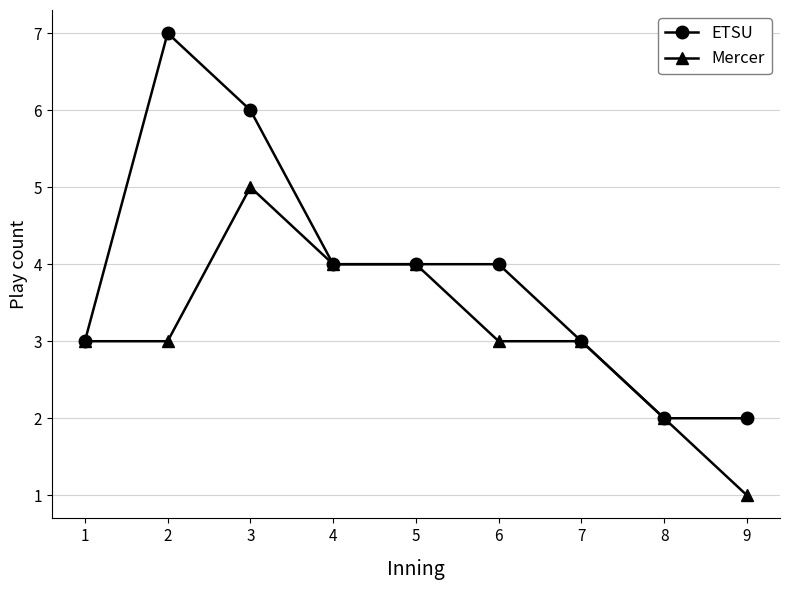

At 6, list the series in order from largest to smallest.

ETSU, Mercer